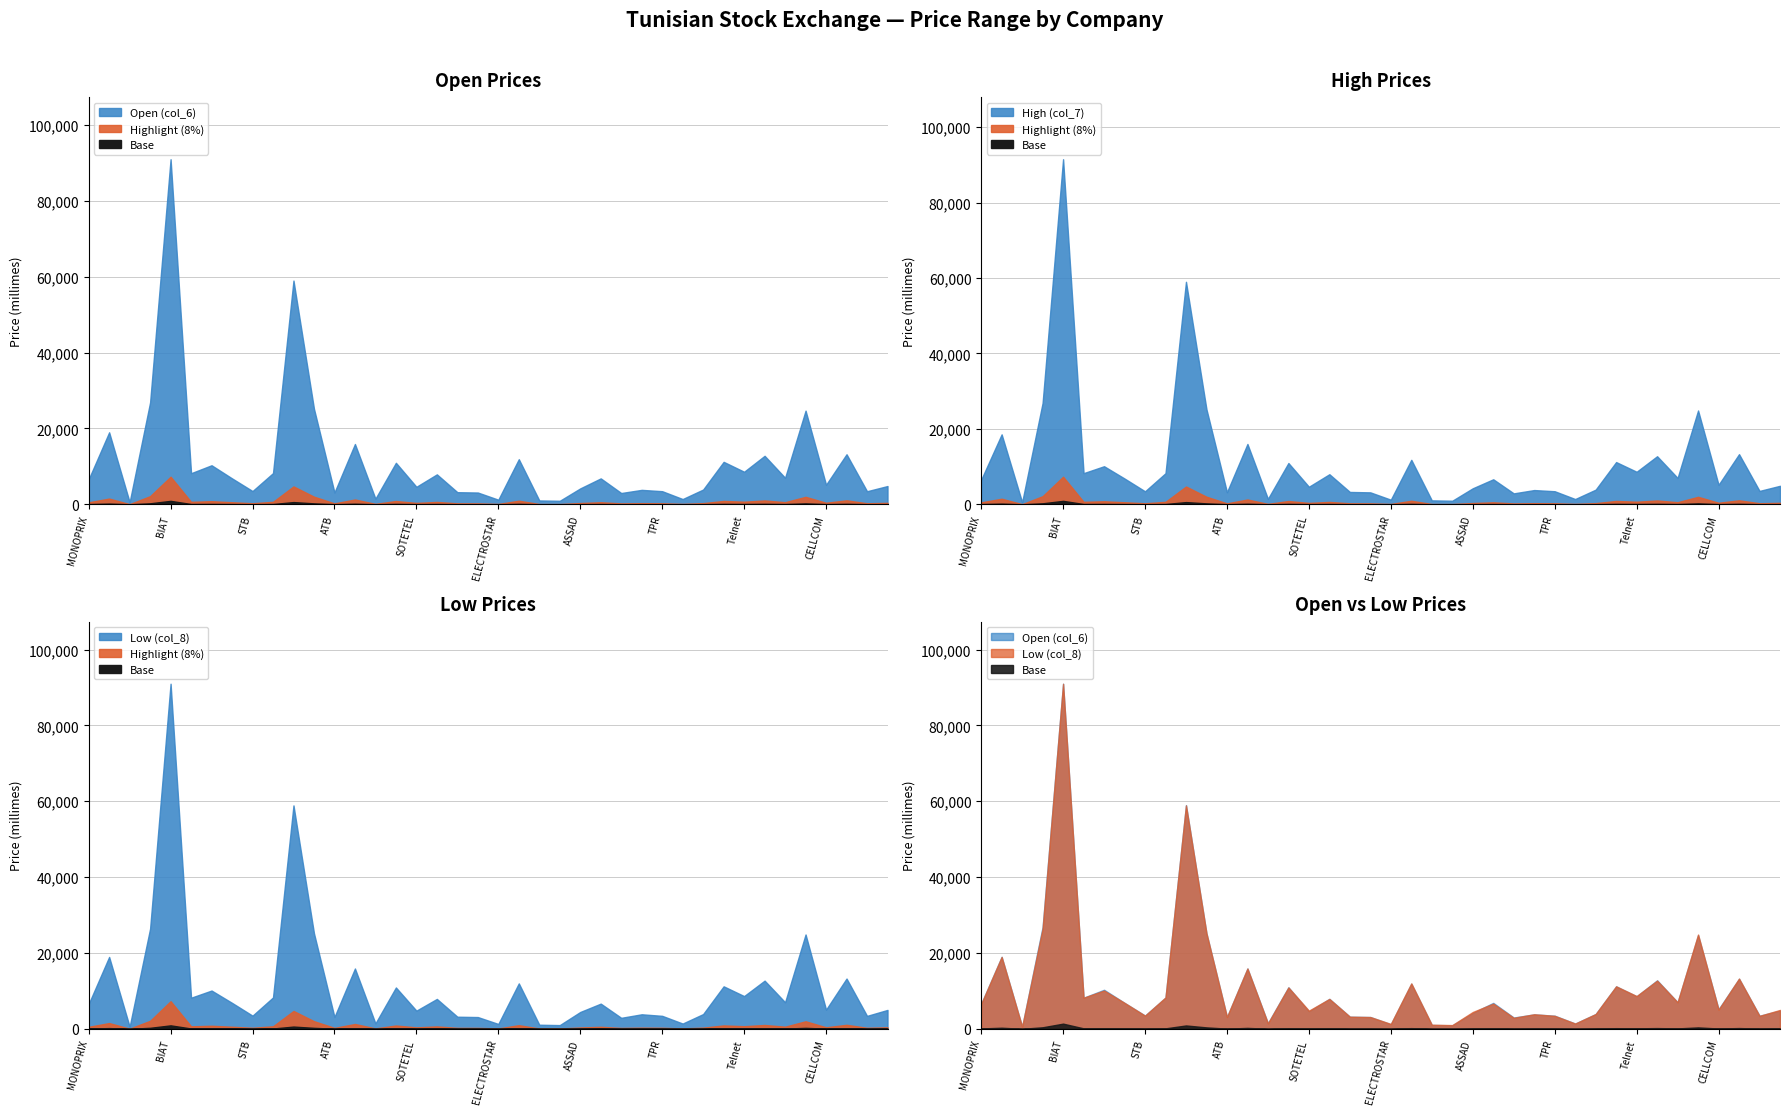

What is the difference between the Low (col_8) values at WIFACK and CITY CARS?

360